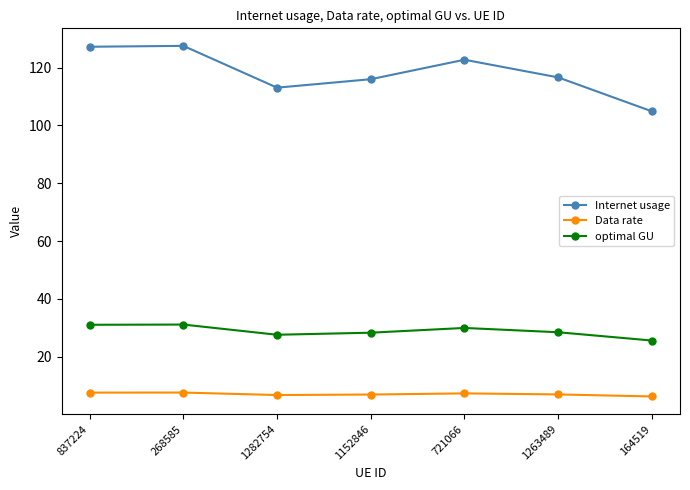

True or false: Internet usage and optimal GU cross at least once.

False